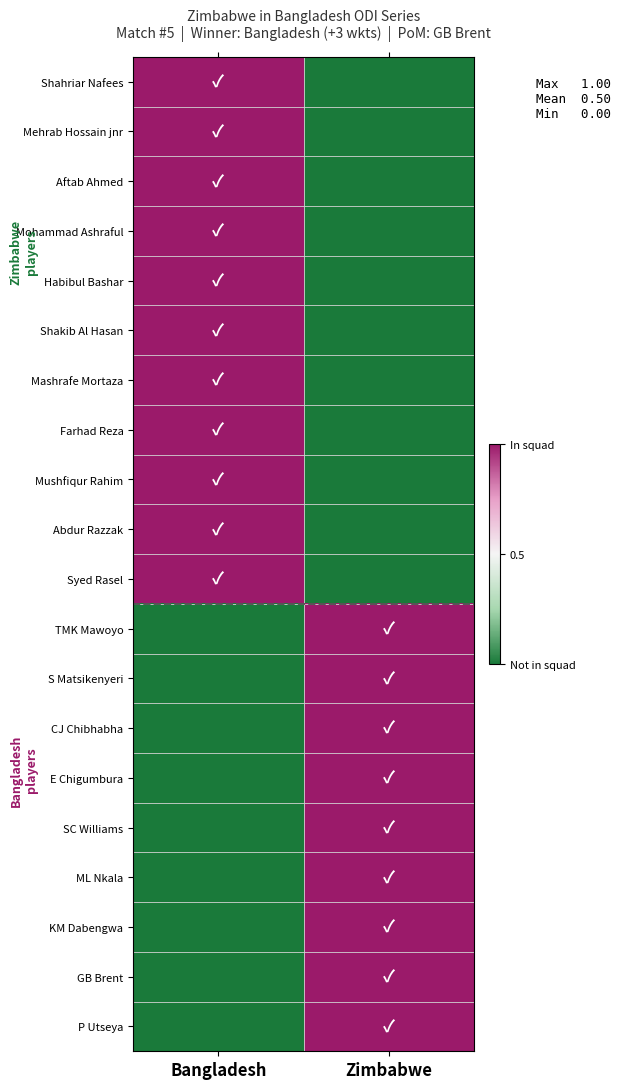

What is the total value across all series at Bangladesh?

11